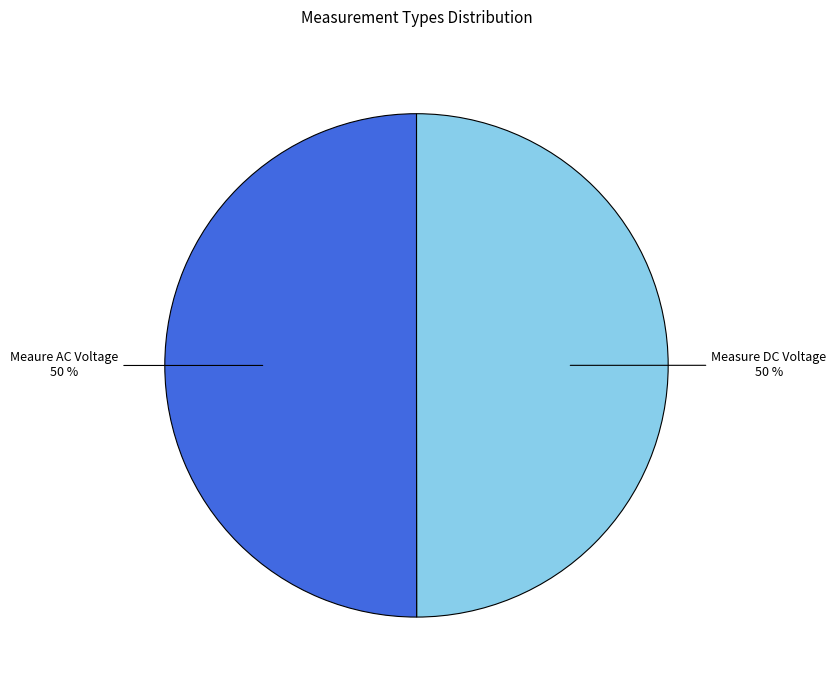

Is the sum of Measure DC Voltage and Meaure AC Voltage greater than half?

Yes